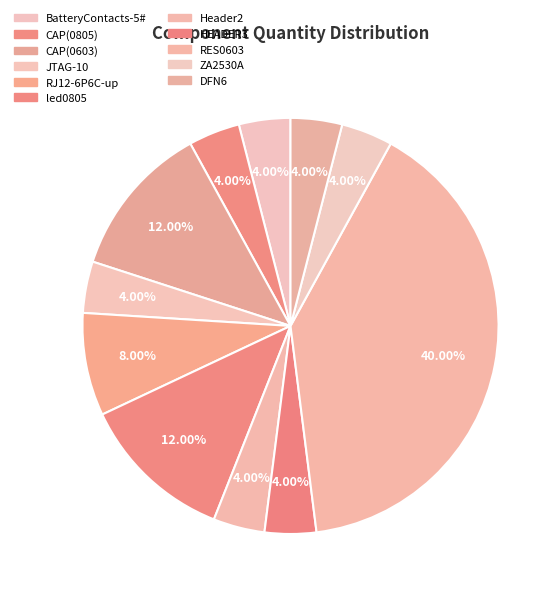

True or false: RJ12-6P6C-up accounts for 8% of the total.

True